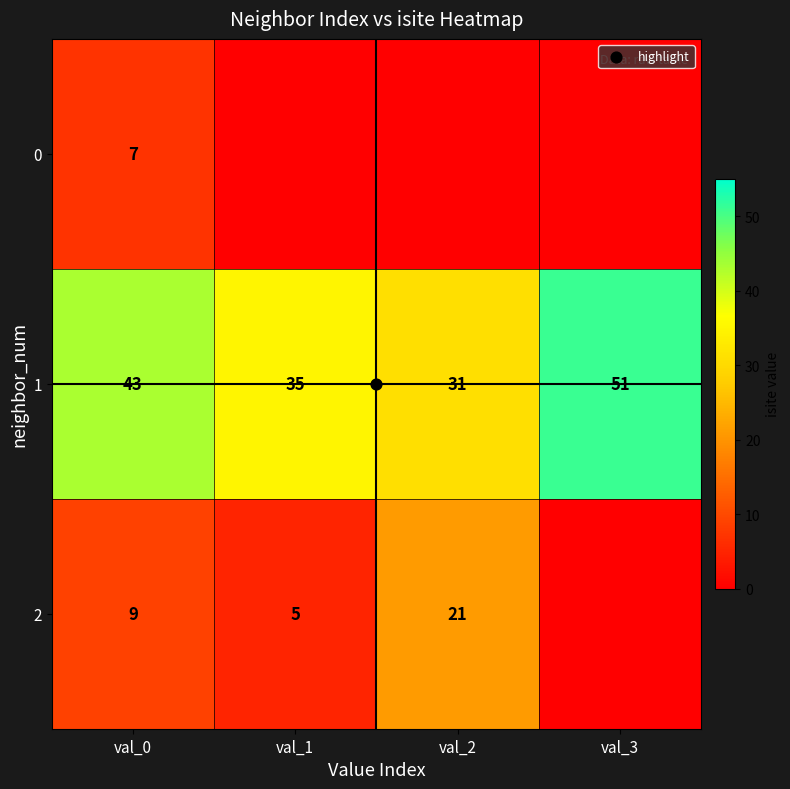

How many positive values does the 2 series have?

3